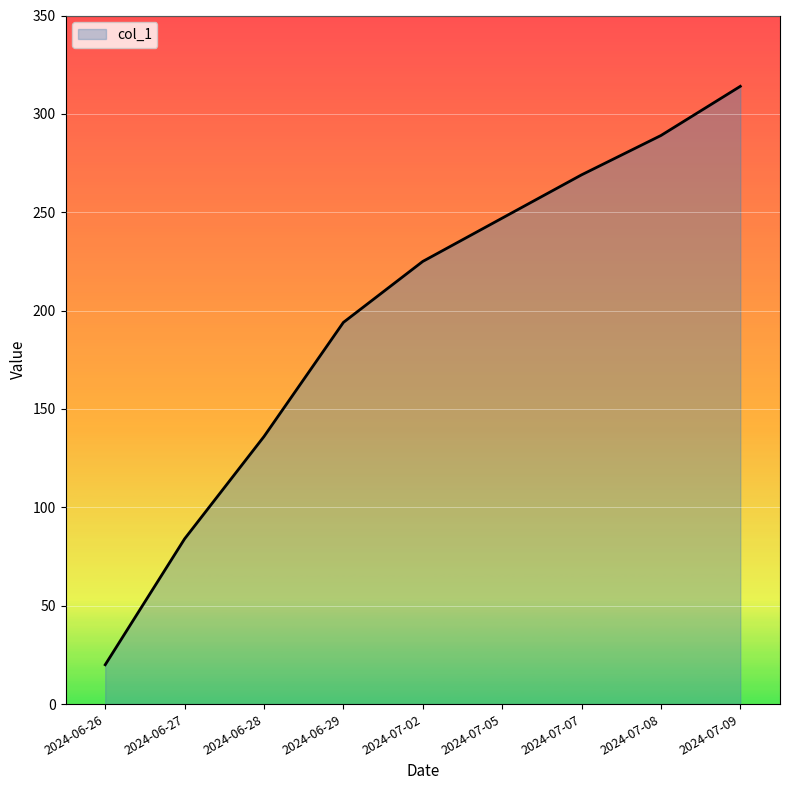

How many lines are shown in the chart?

1